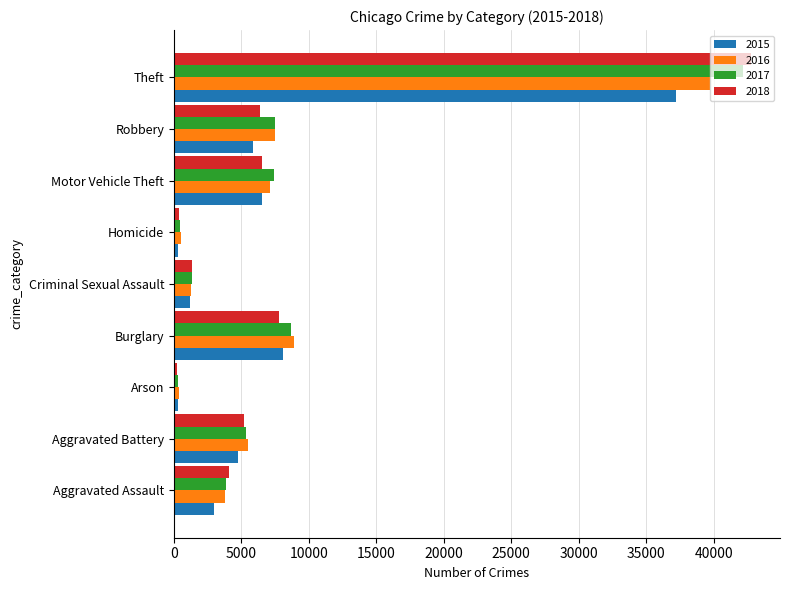

Which series has the largest range (max minus min)?

2018